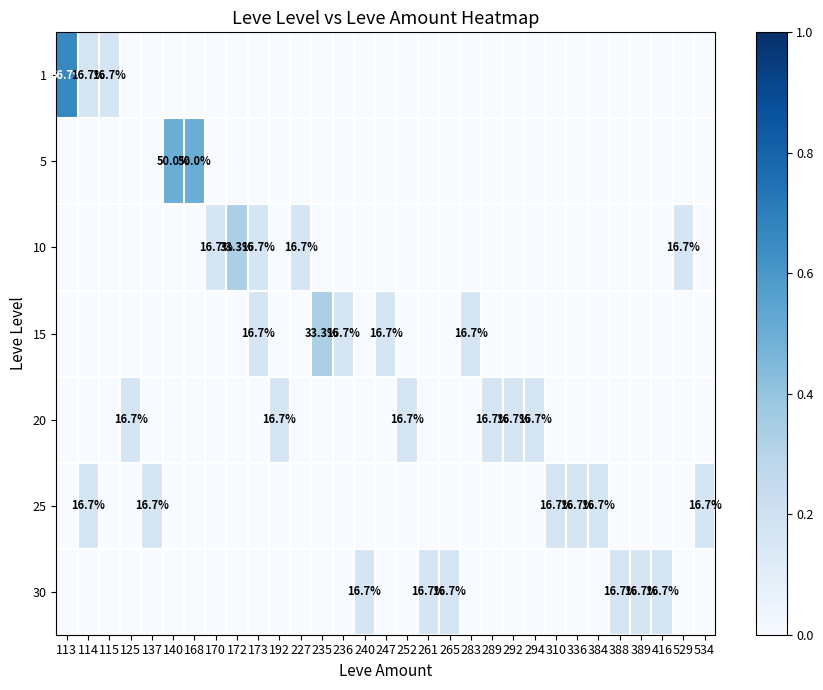

At how many categories does at least one series exceed 0?

31